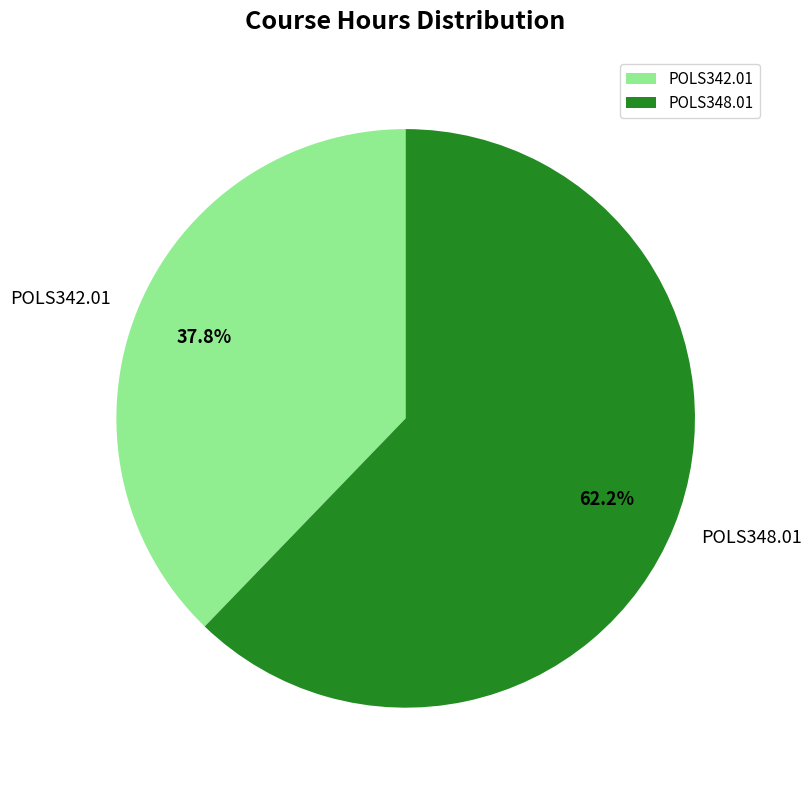

Does any single category account for the majority?

Yes